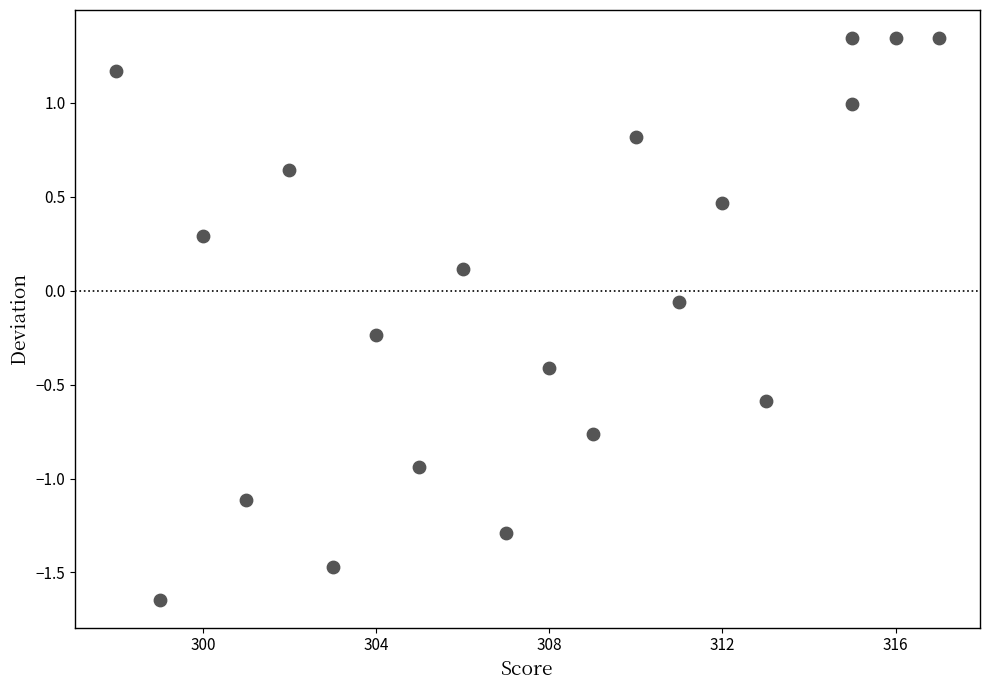

What is the range of X values (max minus min)?

19.0